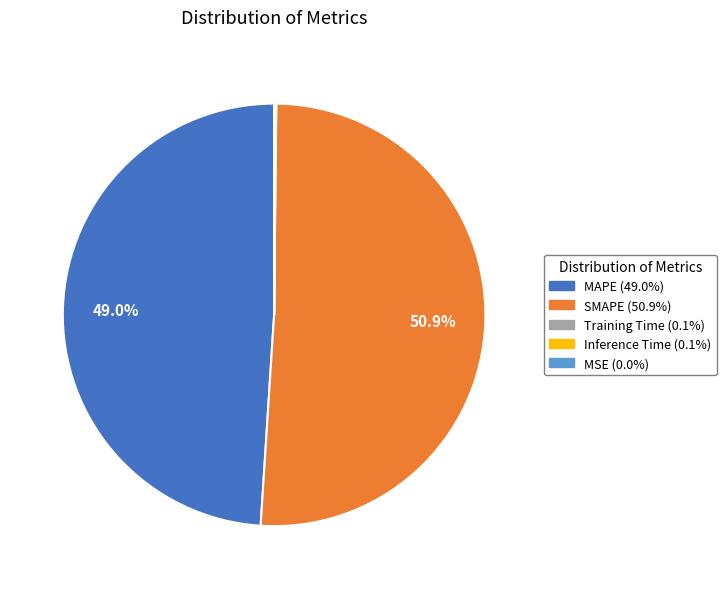

To the nearest percent, what is the average slice percentage?

20%